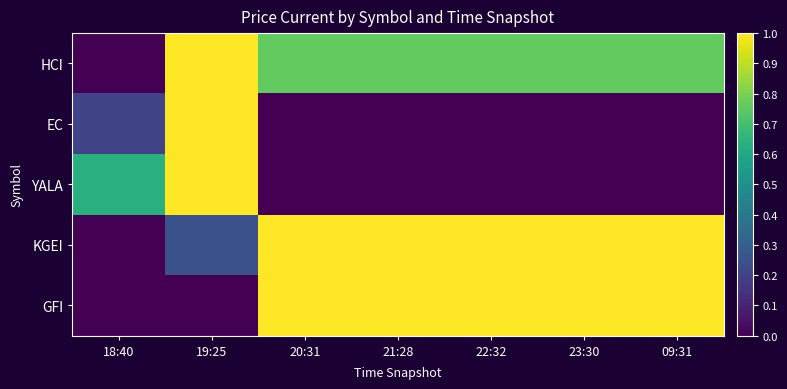

Reading left to right, list all the values displayed in this chart.

HCI: 18:40=0.0	19:25=1.0	20:31=0.8	21:28=0.8	22:32=0.8	23:30=0.8	09:31=0.8
EC: 18:40=0.2	19:25=1.0	20:31=0.0	21:28=0.0	22:32=0.0	23:30=0.0	09:31=0.0
YALA: 18:40=0.6	19:25=1.0	20:31=0.0	21:28=0.0	22:32=0.0	23:30=0.0	09:31=0.0
KGEI: 18:40=0.0	19:25=0.3	20:31=1.0	21:28=1.0	22:32=1.0	23:30=1.0	09:31=1.0
GFI: 18:40=0.0	19:25=0.0	20:31=1.0	21:28=1.0	22:32=1.0	23:30=1.0	09:31=1.0